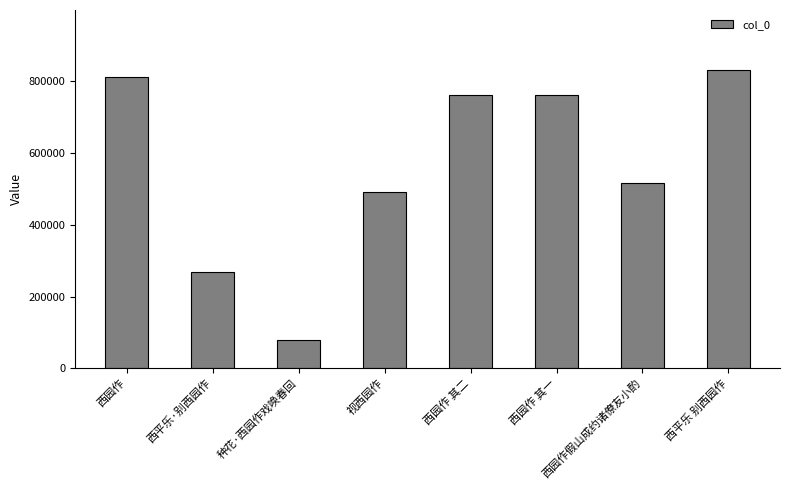

What position from the left is 西园作 其二?

5